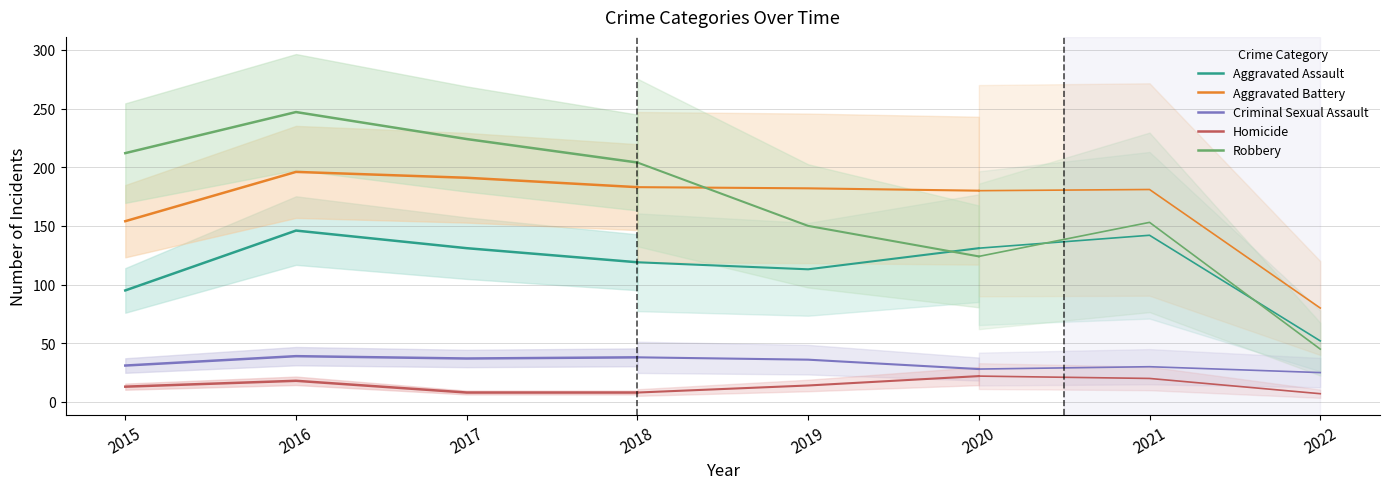

What is the total value across all series at 2016?

646